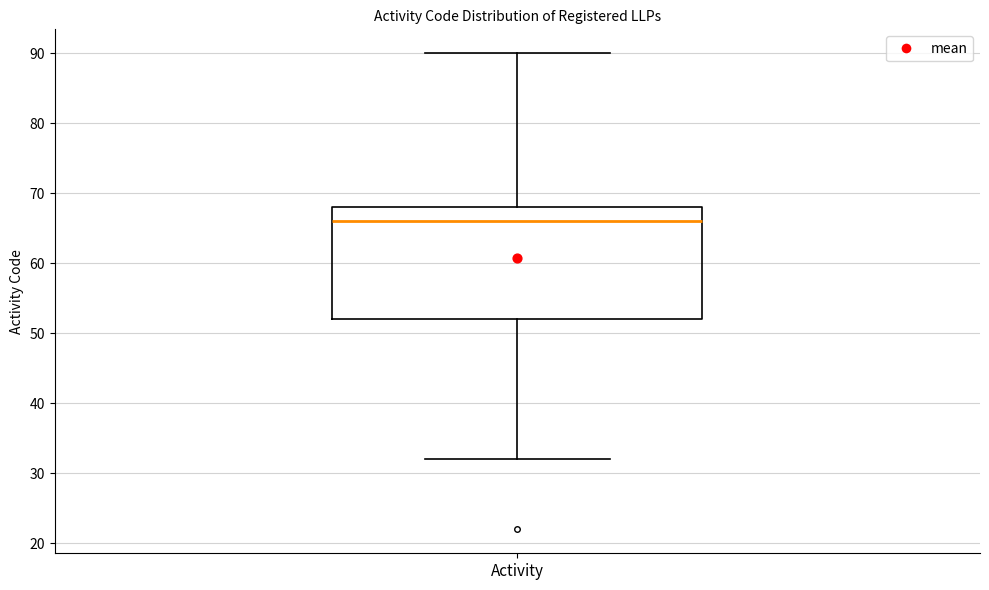

Where does the upper whisker of the box for Activity end on the y-axis? The values are not printed on the chart, so give them approximately, as read against the axis.

90